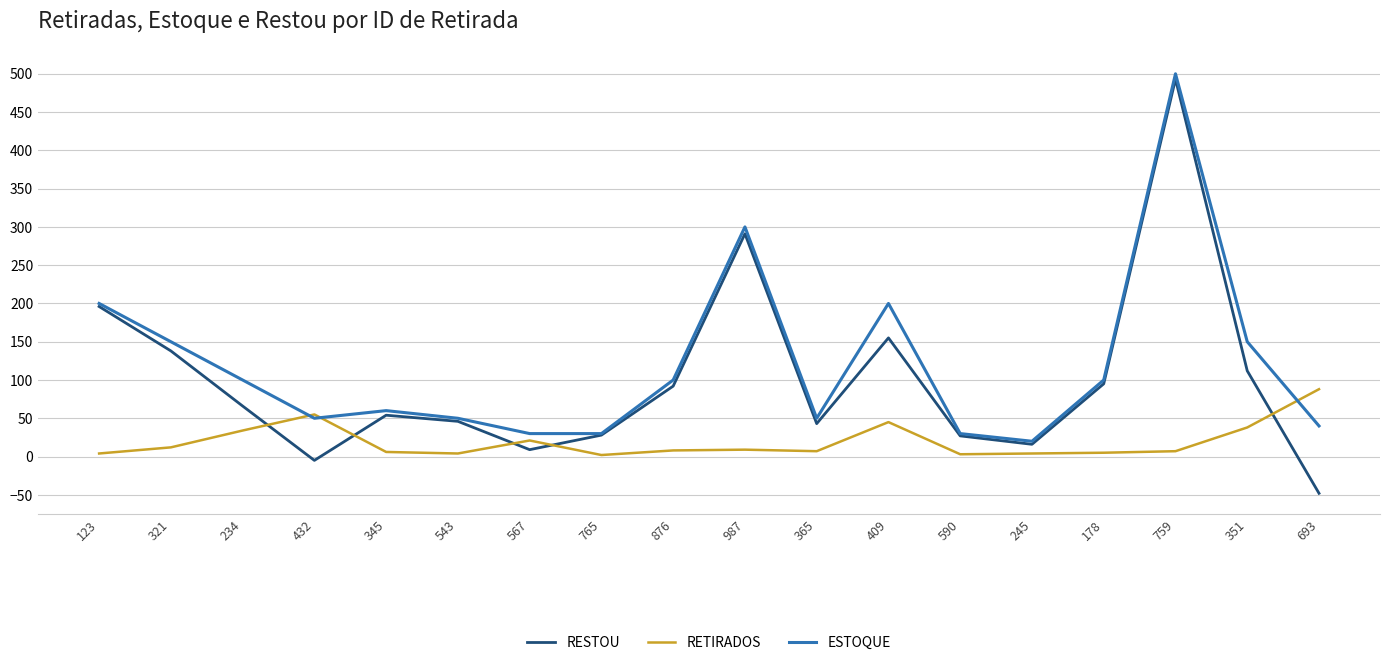

What is the maximum value shown in the chart?

500